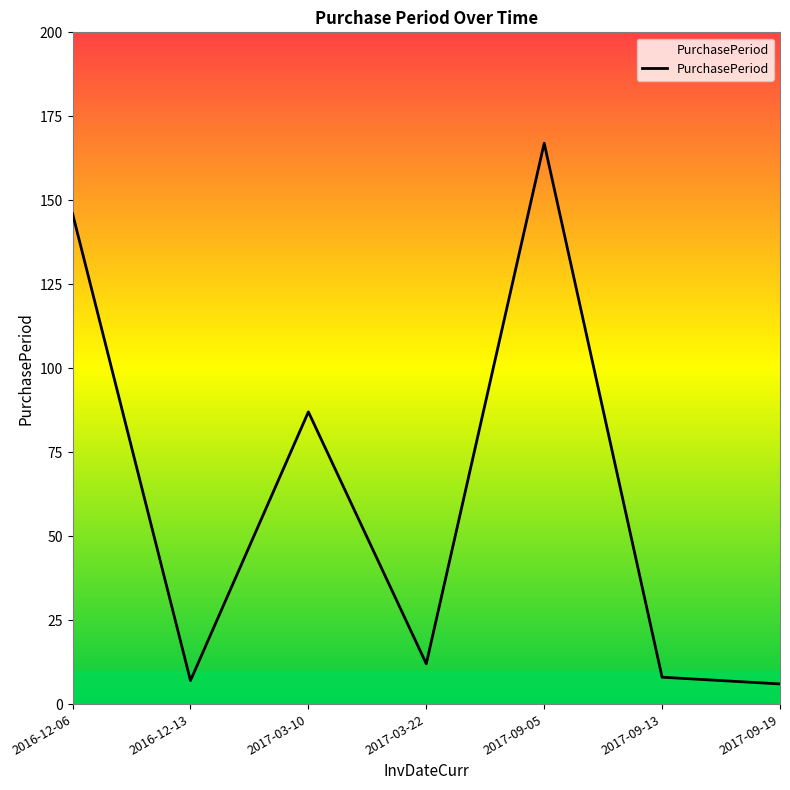

How many lines are shown in the chart?

1